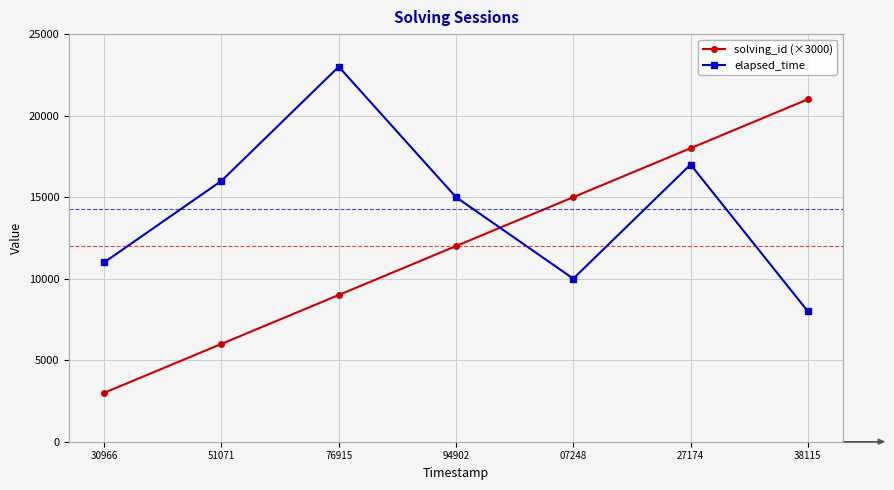

What is the average value of the elapsed_time series?

14286